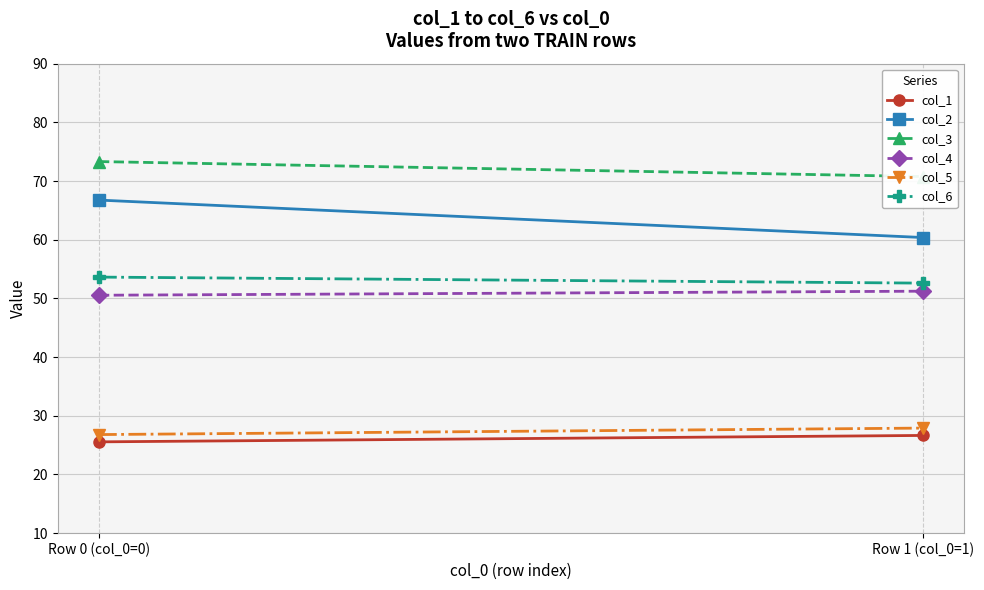

Rank the categories by col_2 value from lowest to highest.

Row 1 (col_0=1), Row 0 (col_0=0)